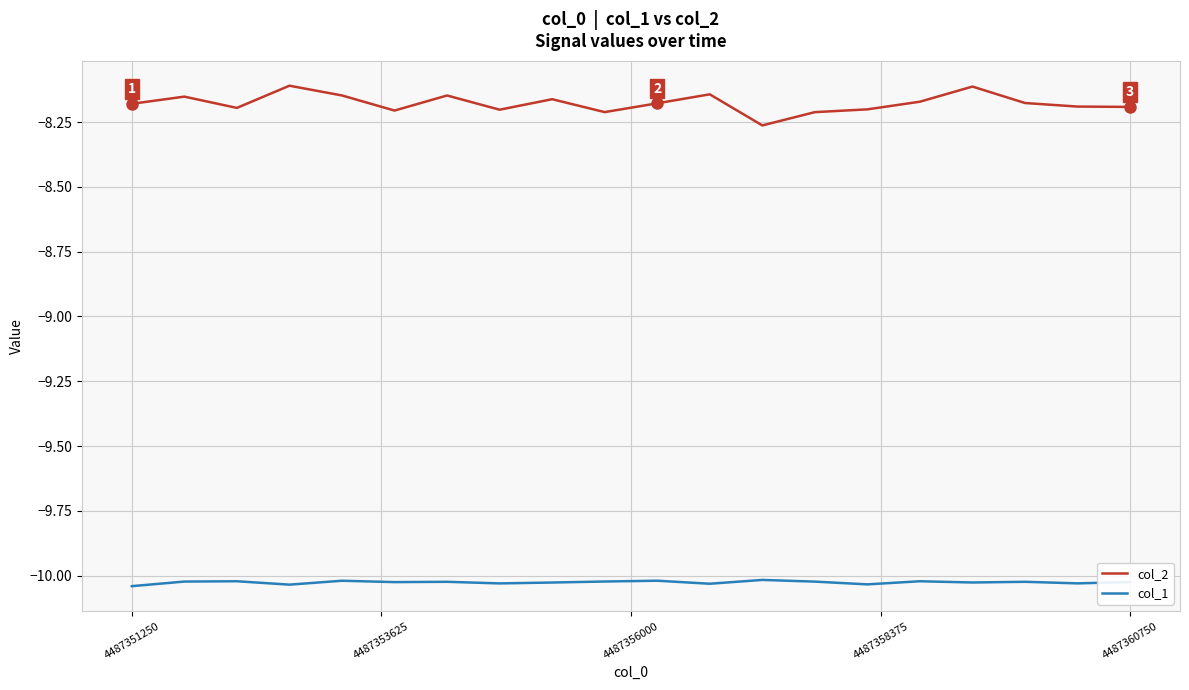

Which series has the largest total across all categories?

col_2